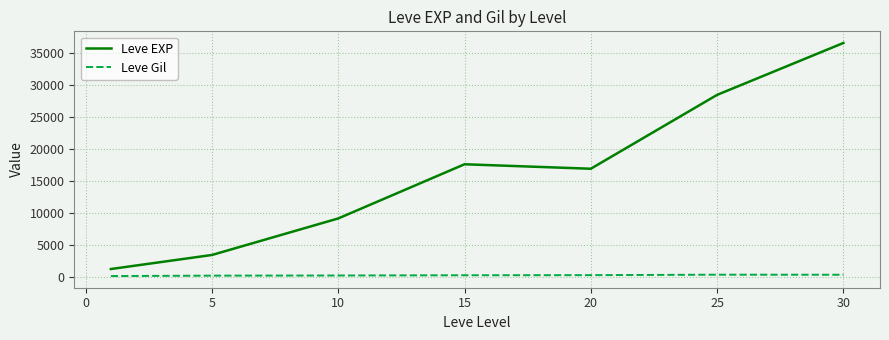

Which series has the largest range (max minus min)?

Leve EXP